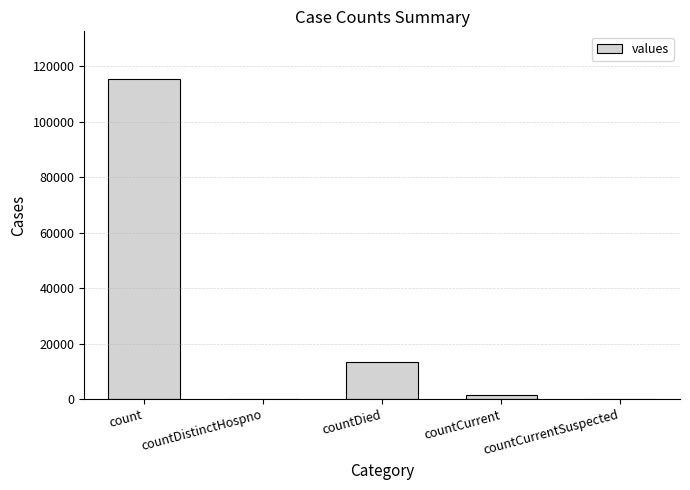

What is the change in value from count to countDied?

-102036